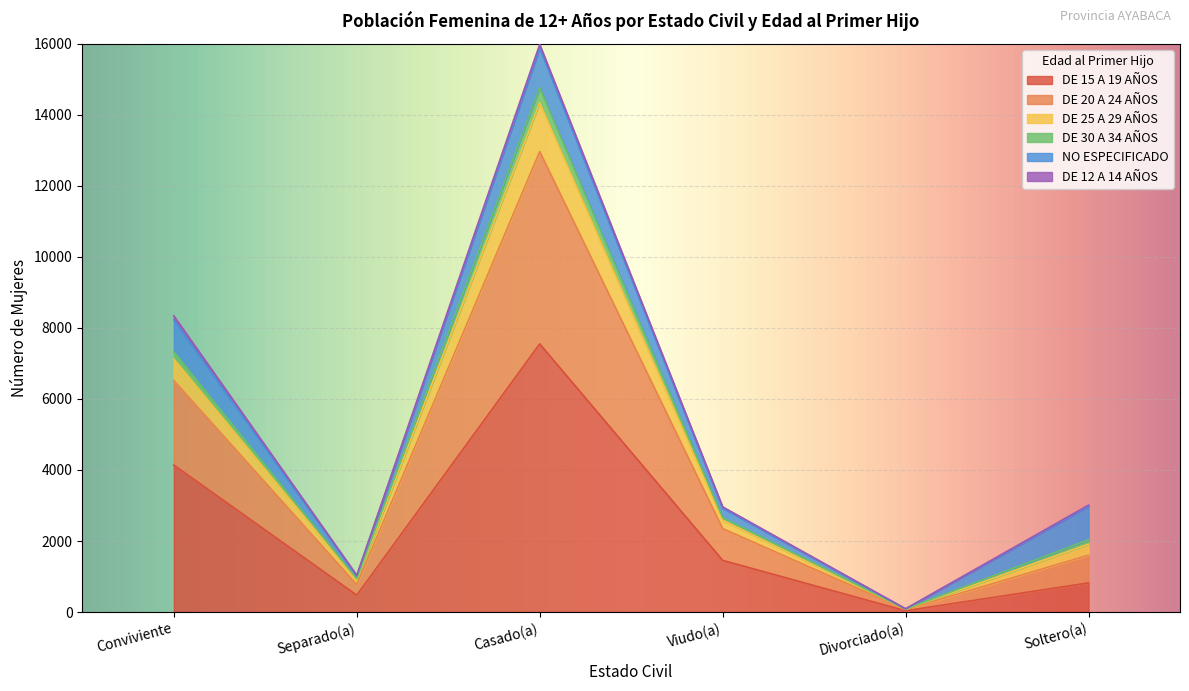

True or false: DE 15 A 19 AÑOS and DE 20 A 24 AÑOS intersect in this chart.

False